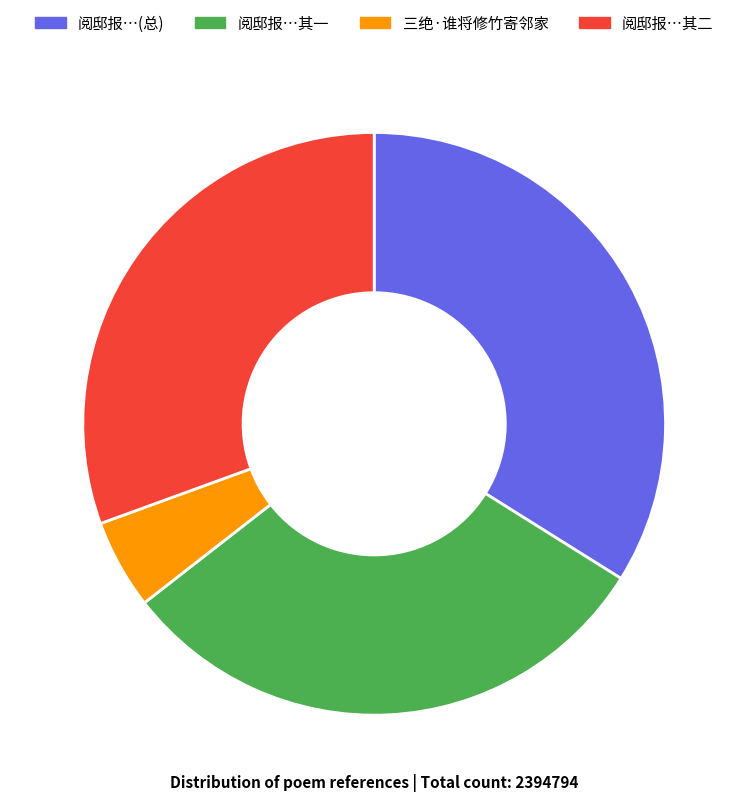

Between 三绝·谁将修竹寄邻家 and 阅邸报…其一, which is larger?

阅邸报…其一